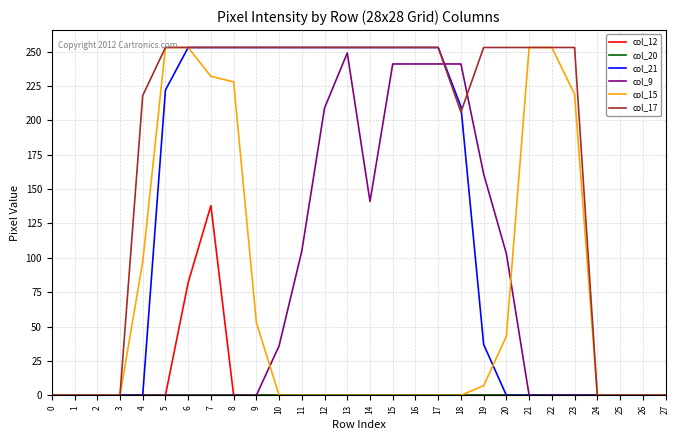

How many lines are shown in the chart?

6